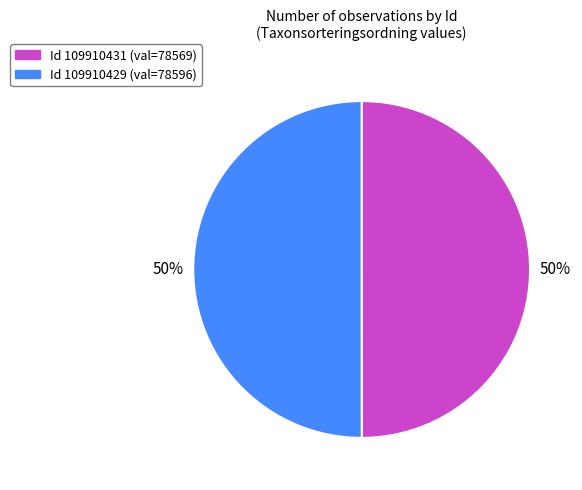

To the nearest percent, what is the average slice percentage?

50%